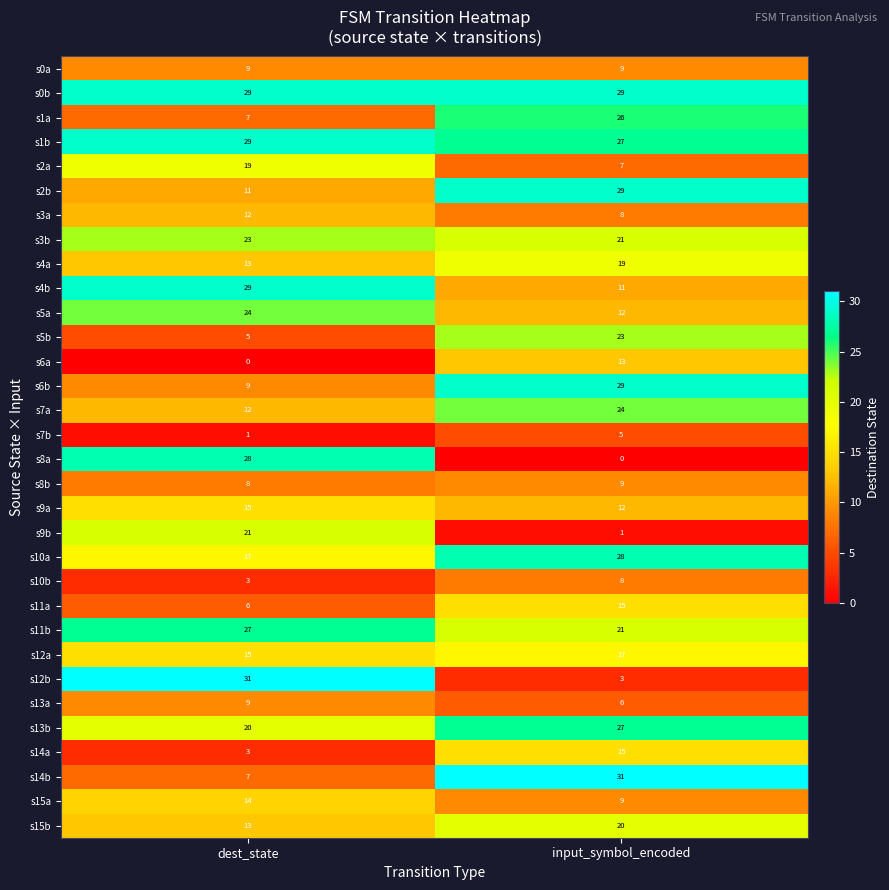

What is the maximum value for s14a?

15